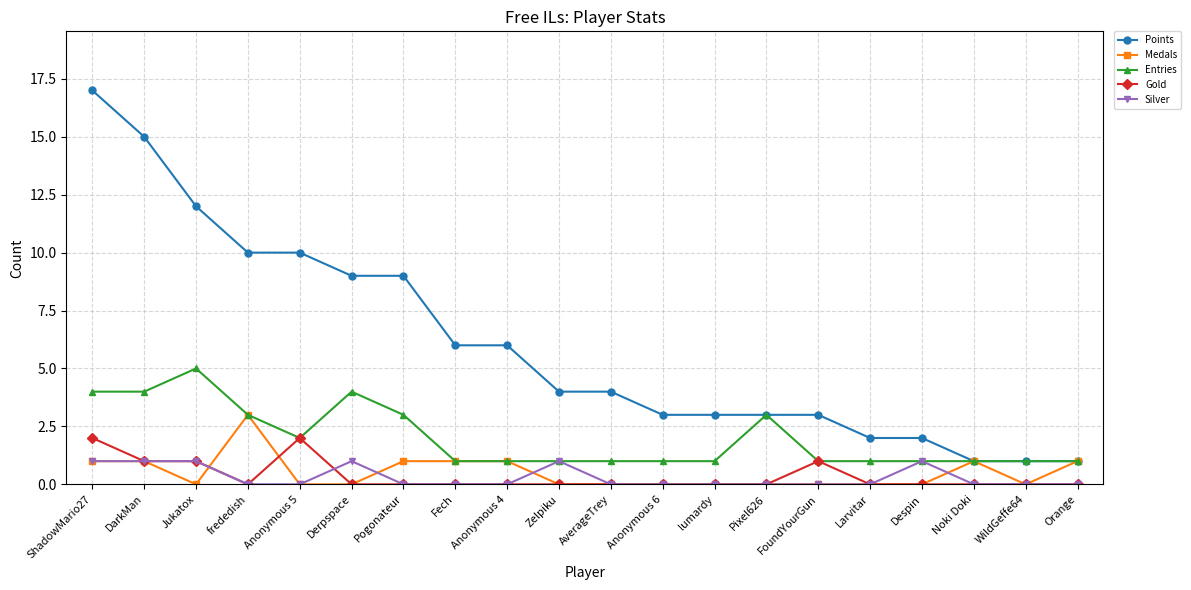

What are all the series names shown in the legend?

Points, Medals, Entries, Gold, Silver